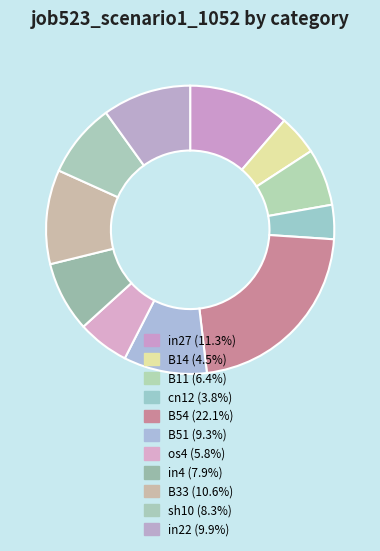

Rank the categories by value from highest to lowest.

B54, in27, B33, in22, B51, sh10, in4, B11, os4, B14, cn12